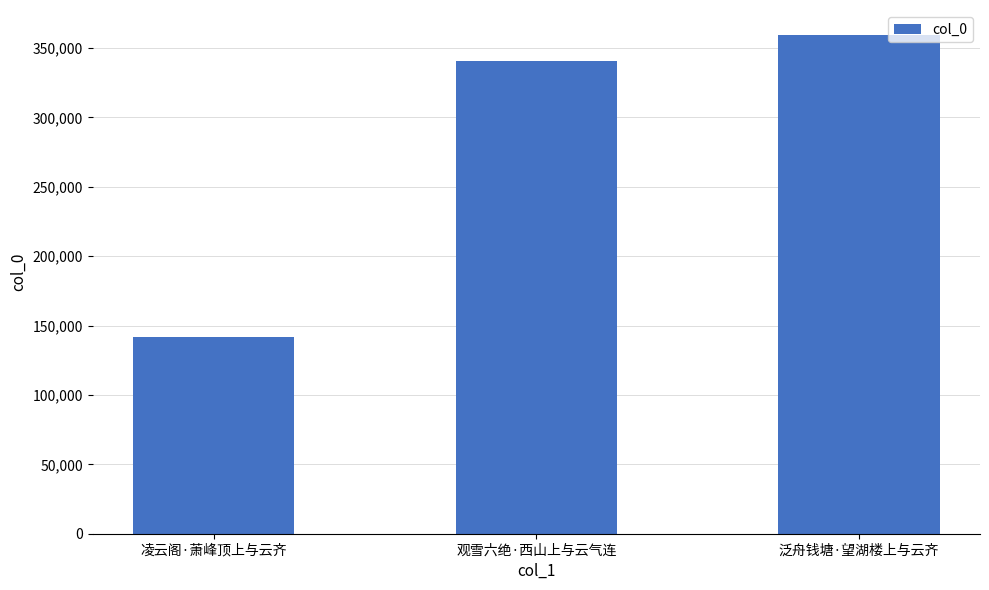

The value at 泛舟钱塘·望湖楼上与云齐 is 579541. True or false?

False